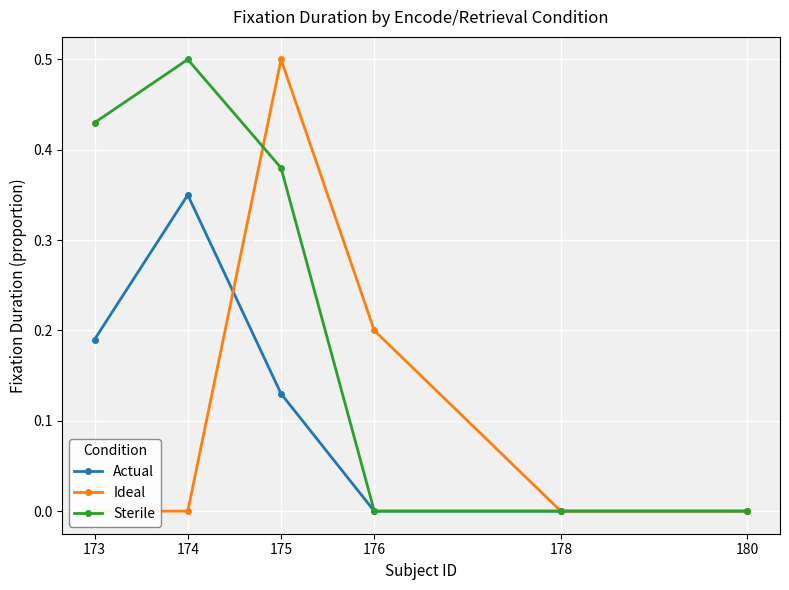

True or false: Sterile has a value of 0.0 at 176.

True